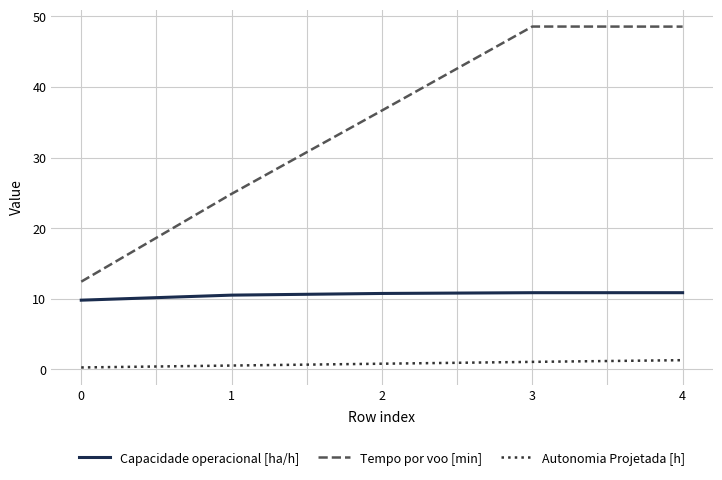

Which series changed the most between 1 and 3?

Tempo por voo [min]